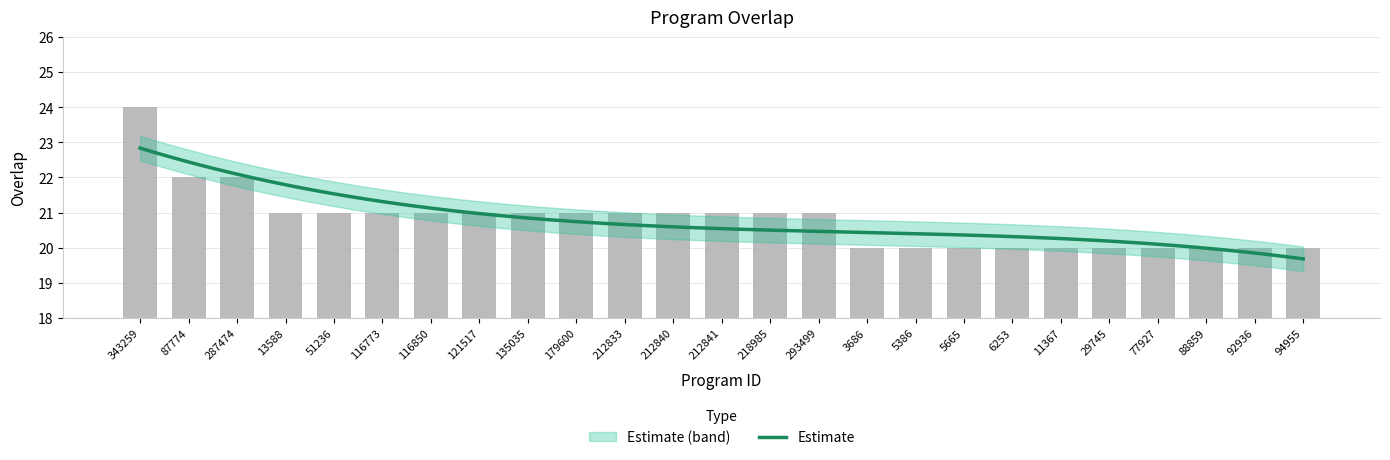

Is it true that the value at 5665 is 20?

True